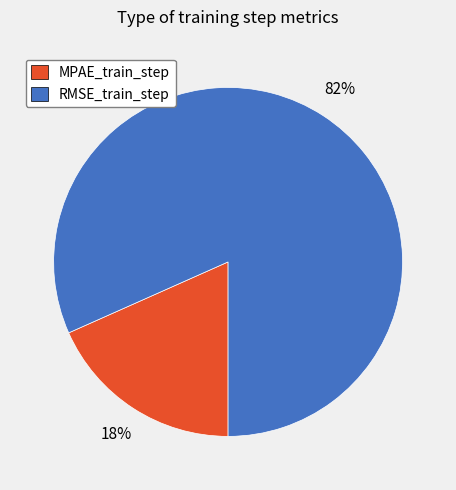

Which category has the biggest portion of the pie?

RMSE_train_step